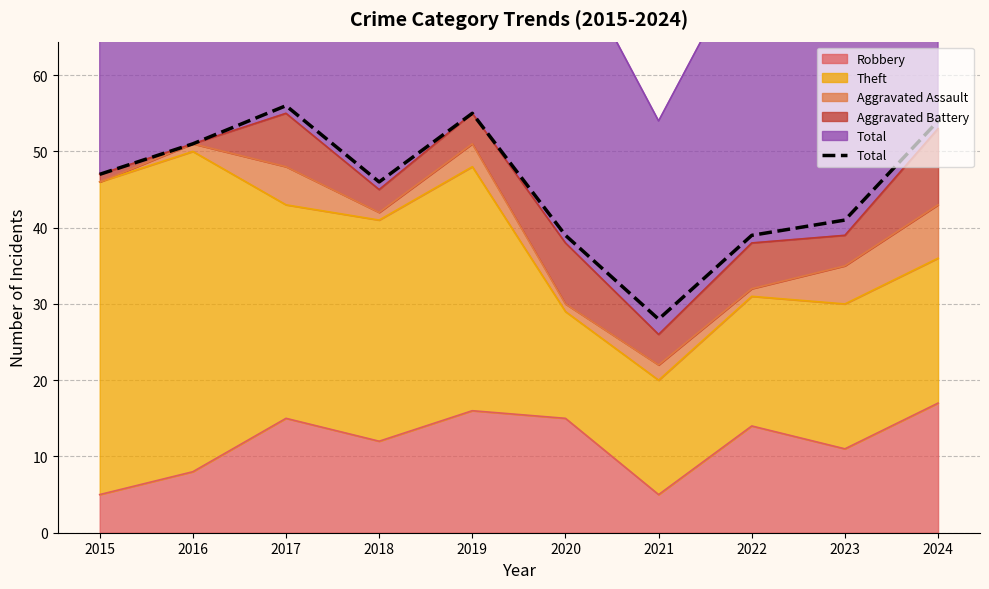

What is the sum of all values?

456